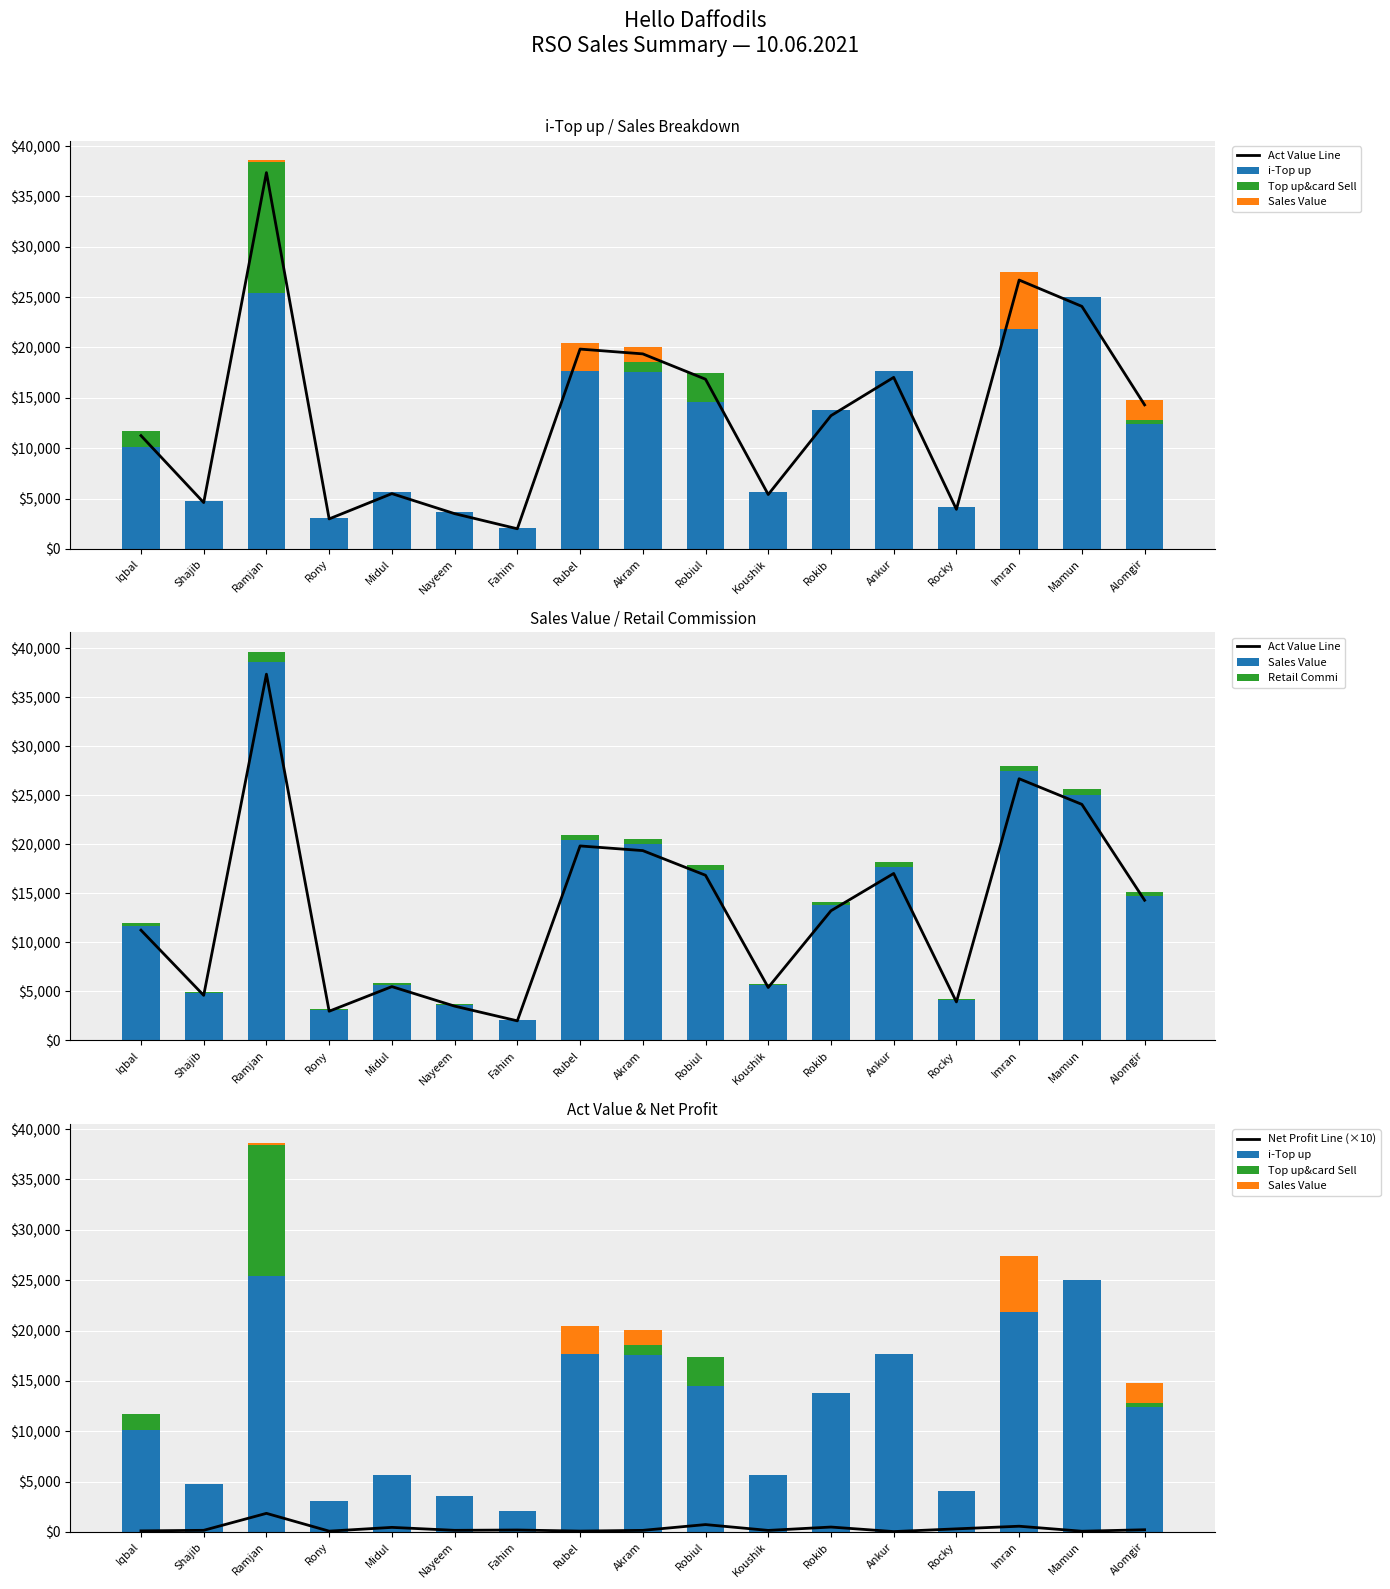

How many values in Top up&card Sell are above zero?

5